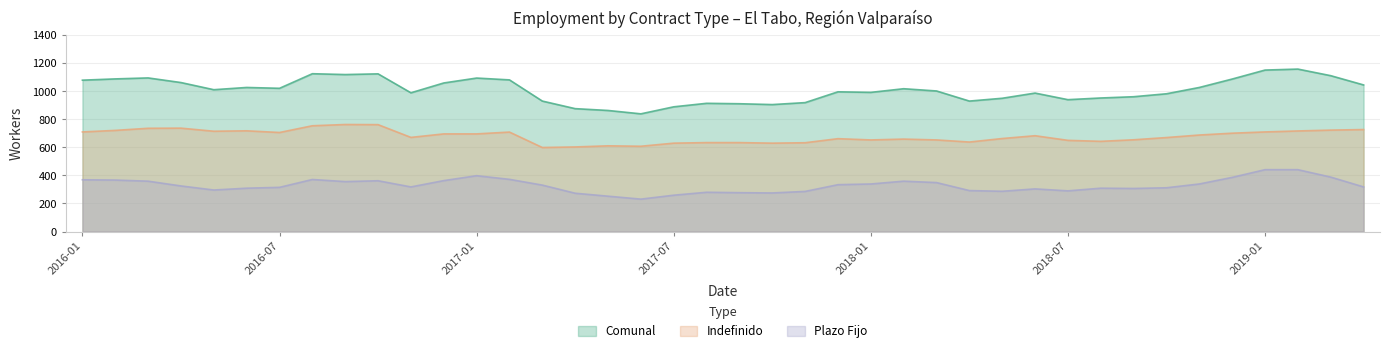

In Comunal, how many points are lower than both neighbors (excluding endpoints)?

9